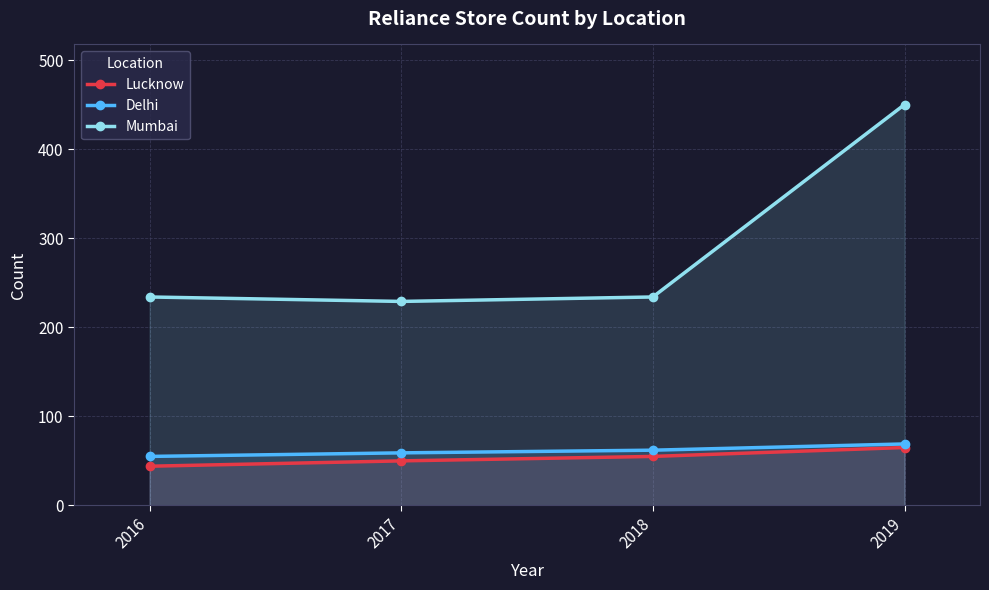

List the labels in order of Delhi value, smallest first.

2016, 2017, 2018, 2019